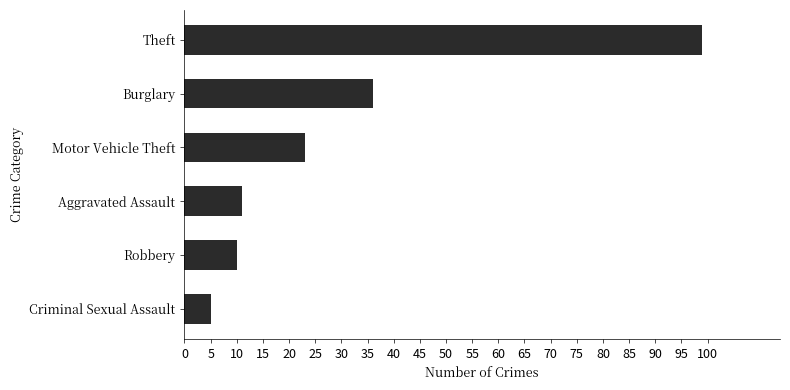

The value at Criminal Sexual Assault is 5. True or false?

True